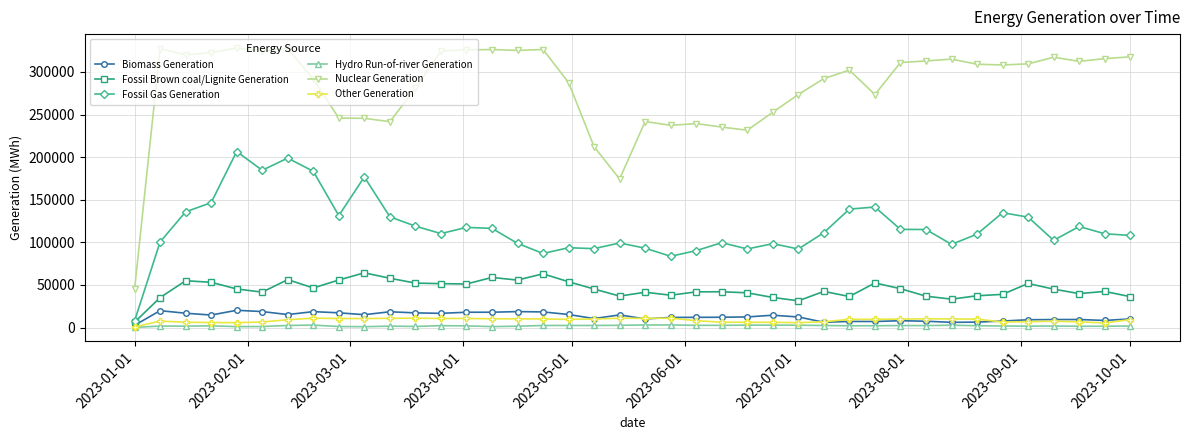

What is the maximum value shown in the chart?

327946.0